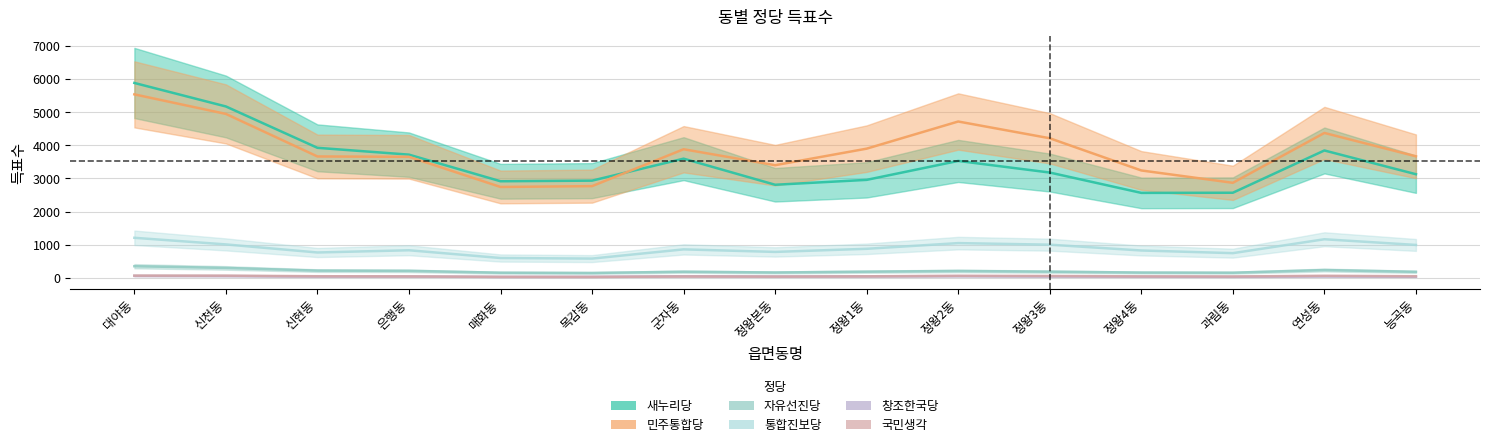

What is the label of the 3rd point from the left?

신현동